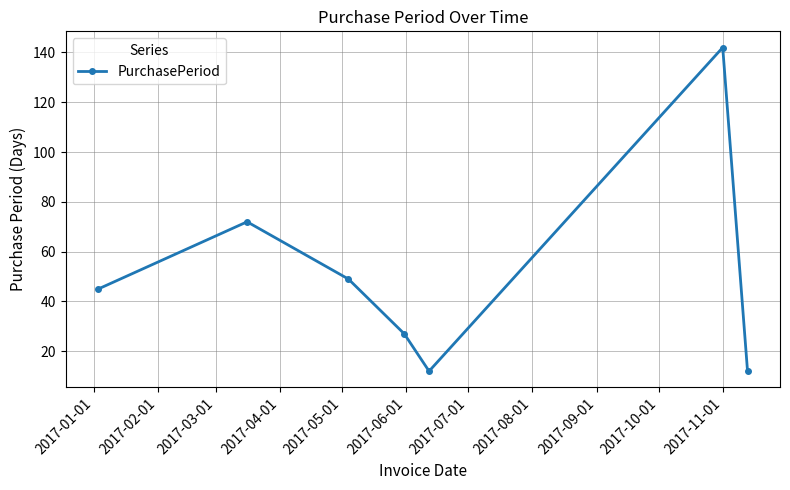

What is the average value?

51